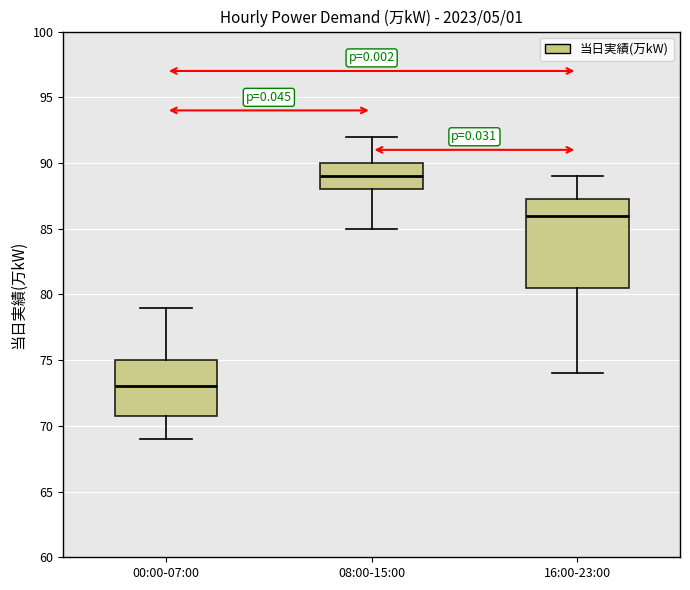

Reading left to right, transcribe this box plot: for each box, give where its median line is, the range the box spans, and where its two whiskers end, as read against the y-axis. The values are not printed on the chart, so give them approximately, as read against the axis.

00:00-07:00: median 73.0, box 71.0 to 75.0, whiskers 69.0 to 79.0
08:00-15:00: median 89.0, box 88.0 to 90.0, whiskers 85.0 to 92.0
16:00-23:00: median 86.0, box 80.5 to 87.5, whiskers 74.0 to 89.0